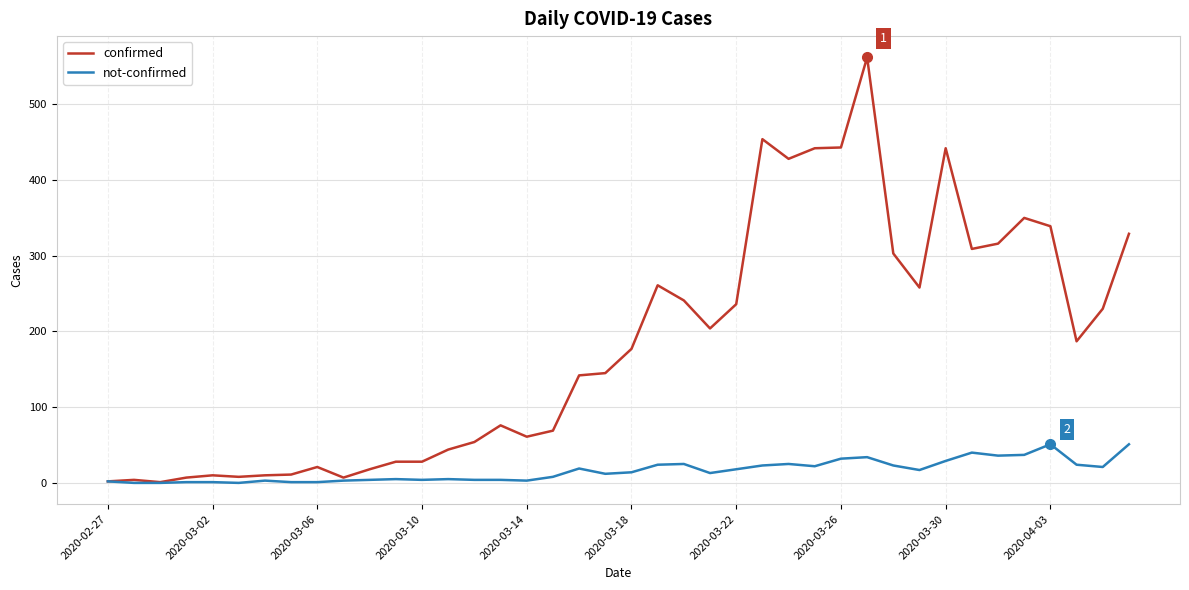

What is the maximum value shown in the chart?

562